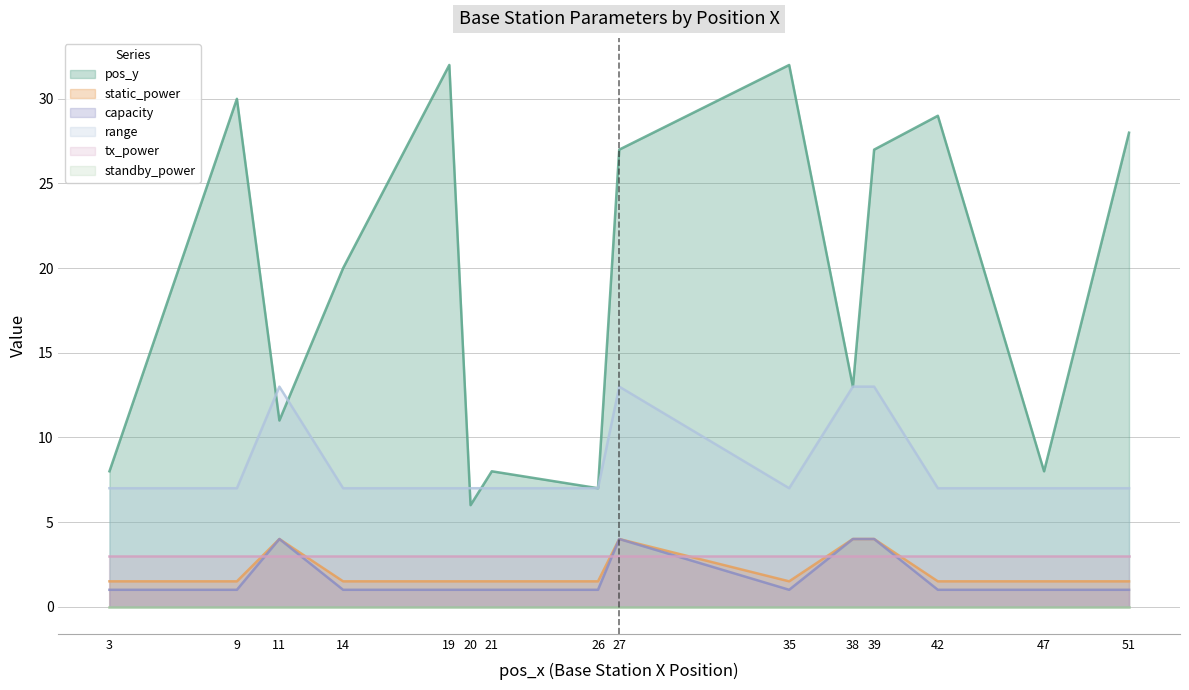

At which label does pos_y first exceed 20?

9